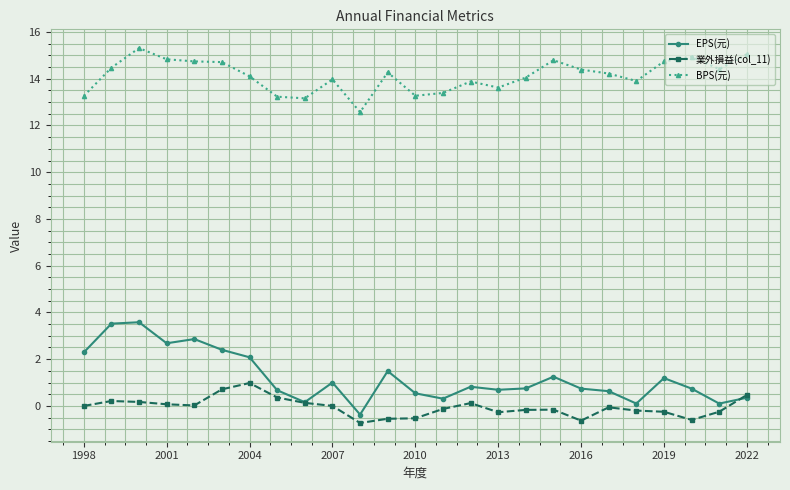

What is the value of the BPS(元) point at the 21st from the left?

13.9